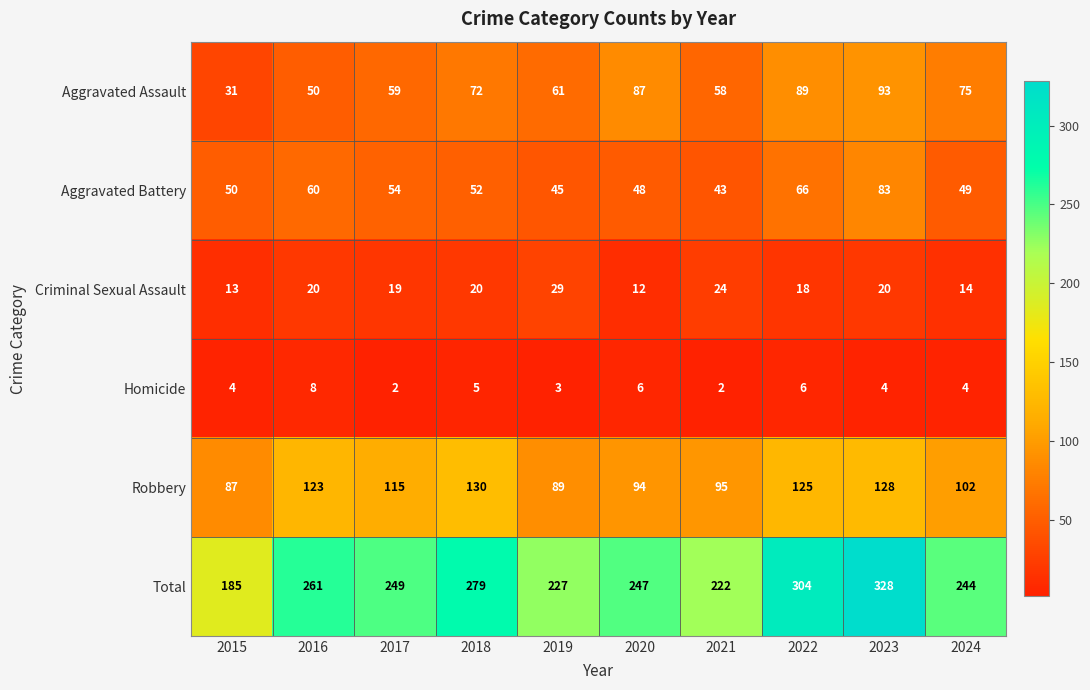

Which category has the lowest value in the Aggravated Assault series?

2015